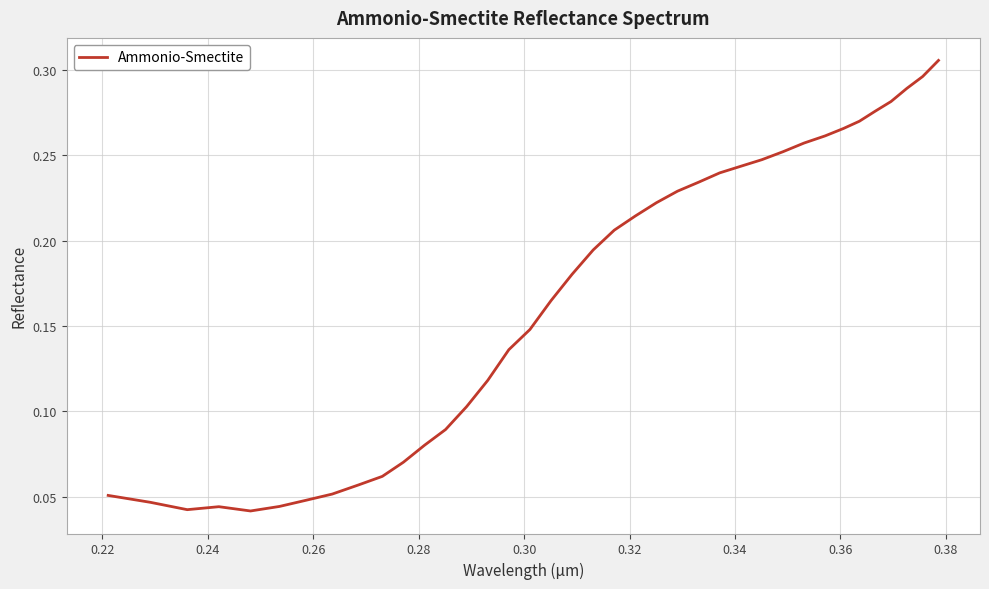

Count the values in the range 0 to 1.

38